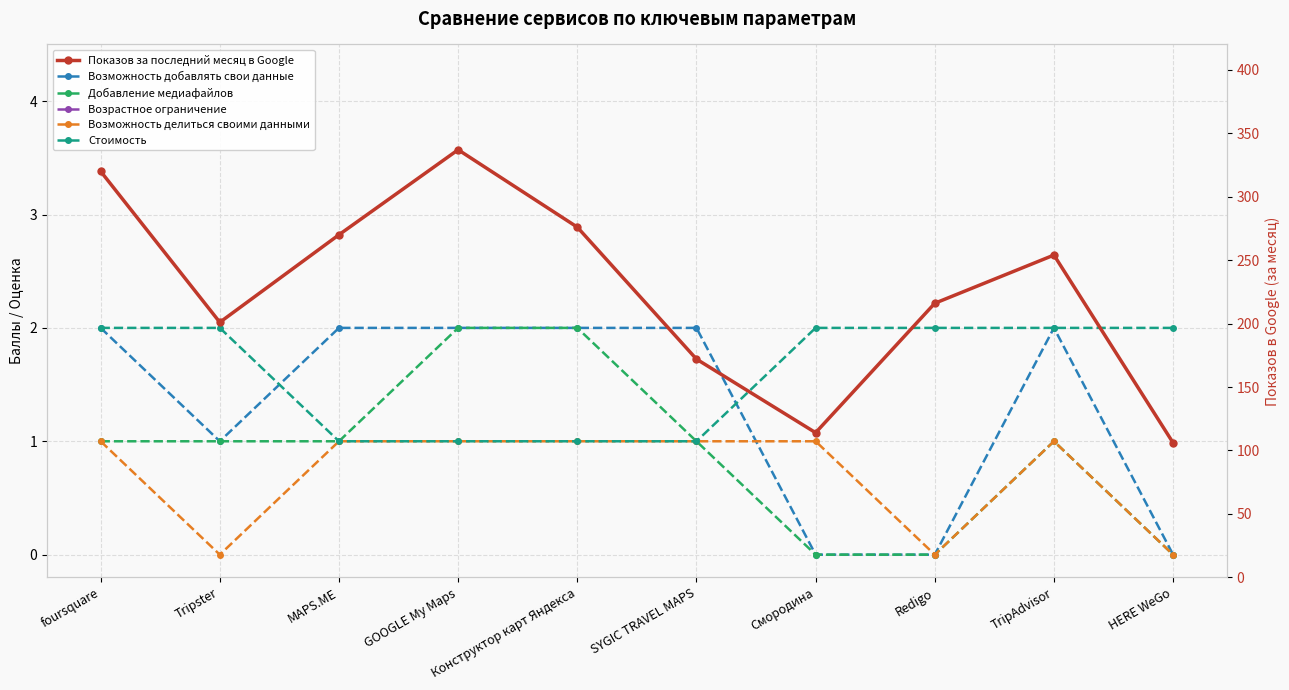

What is the total value across all series at Смородина?

135